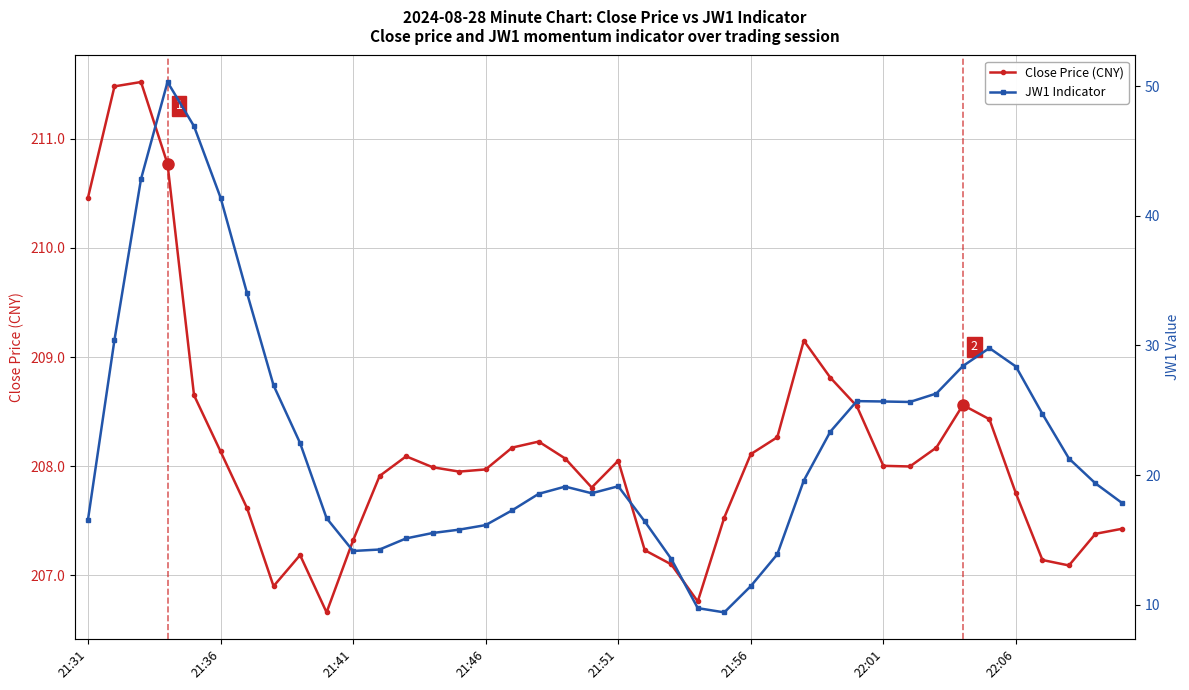

What is the difference between the maximum and minimum values in the JW1 Indicator series?

40.9